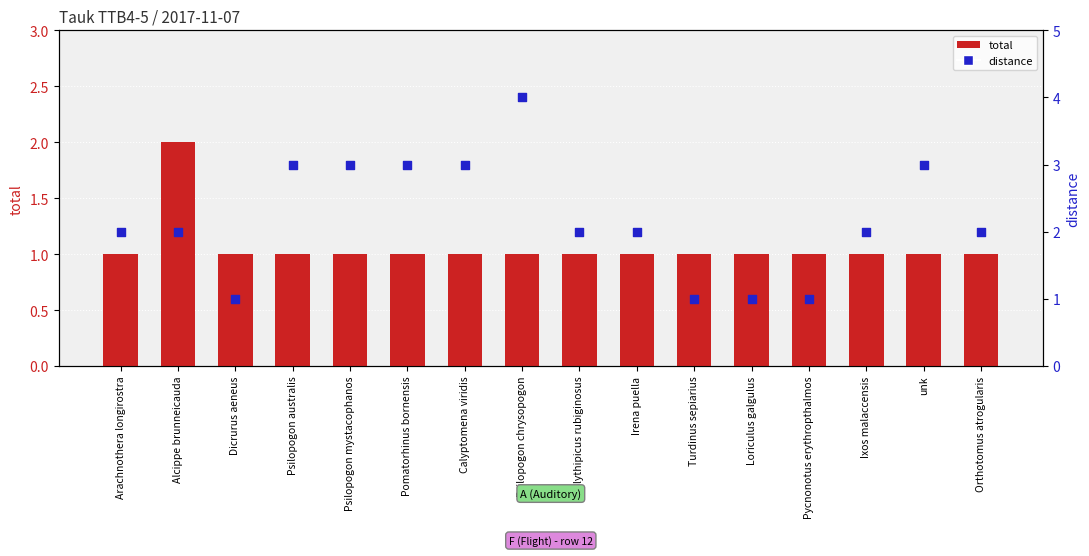

Which series has the largest total across all categories?

distance